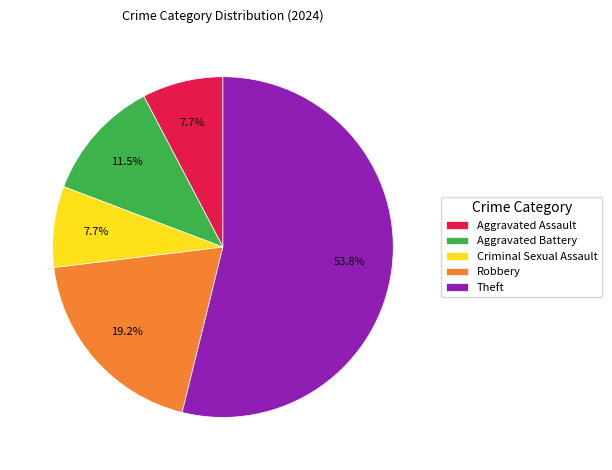

Does any single category account for the majority?

Yes